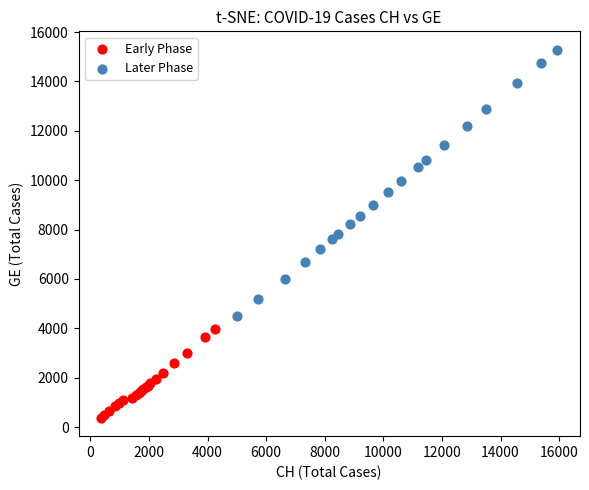

Which series has the largest Y range (max minus min)?

Later Phase